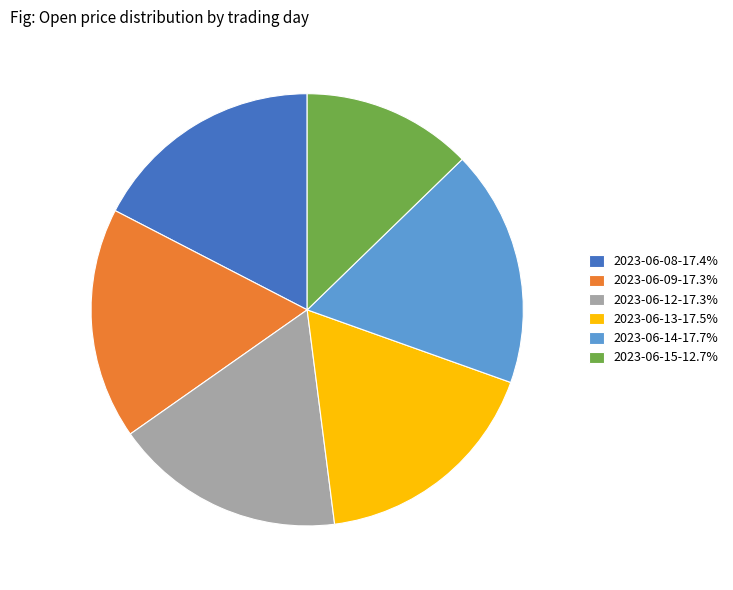

Is the sum of 2023-06-14-17.7% and 2023-06-13-17.5% greater than half?

No